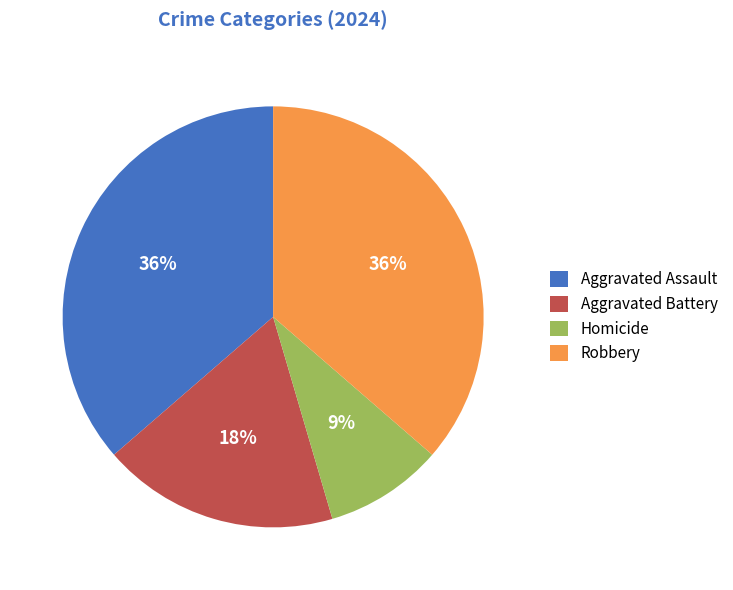

What percentage is the Aggravated Assault slice, to the nearest percent?

36%